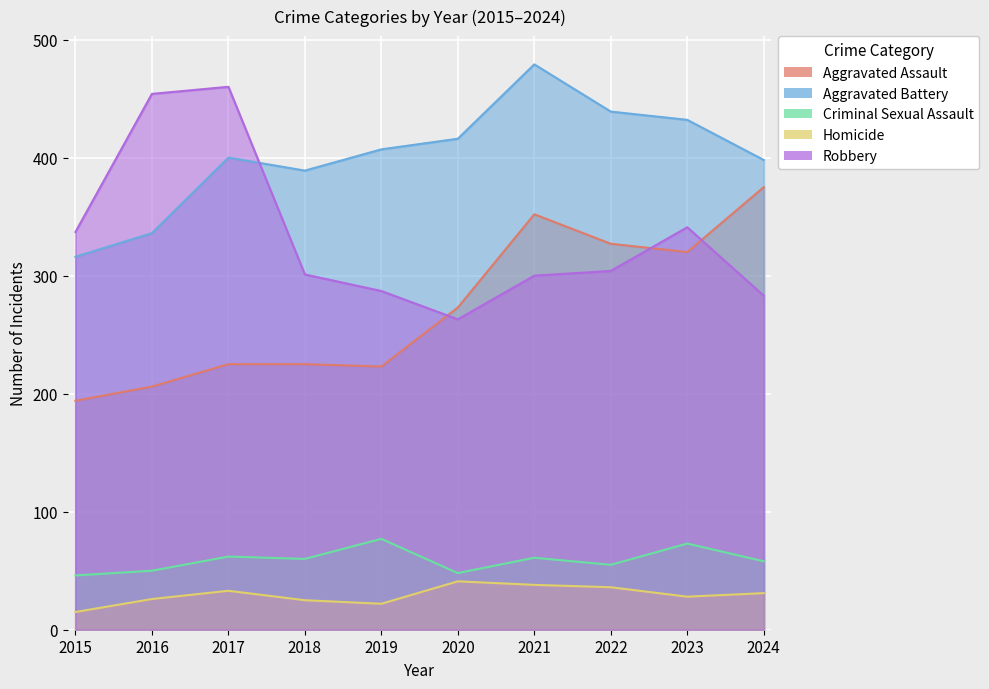

Which category has the highest value in the Aggravated Battery series?

2021